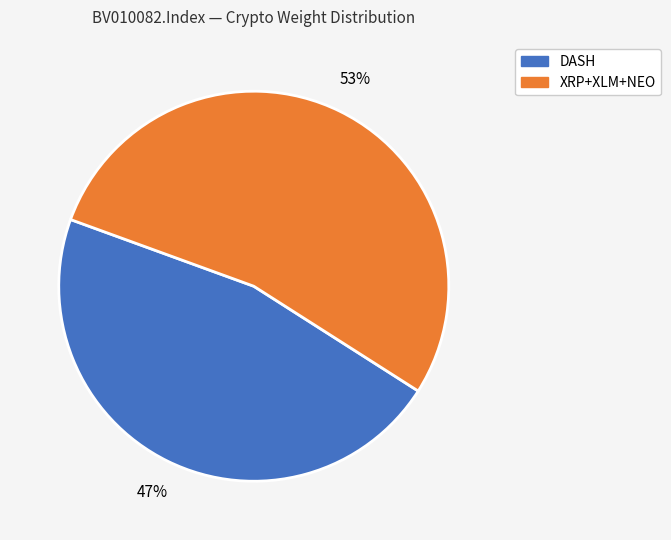

To the nearest percent, what is the average slice percentage?

50%